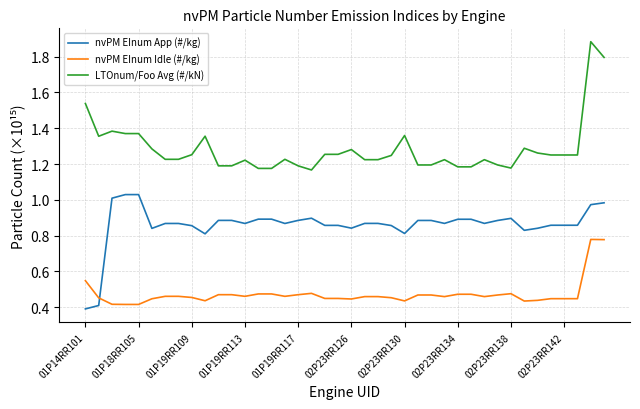

Which series has the largest range (max minus min)?

LTOnum/Foo Avg (#/kN)